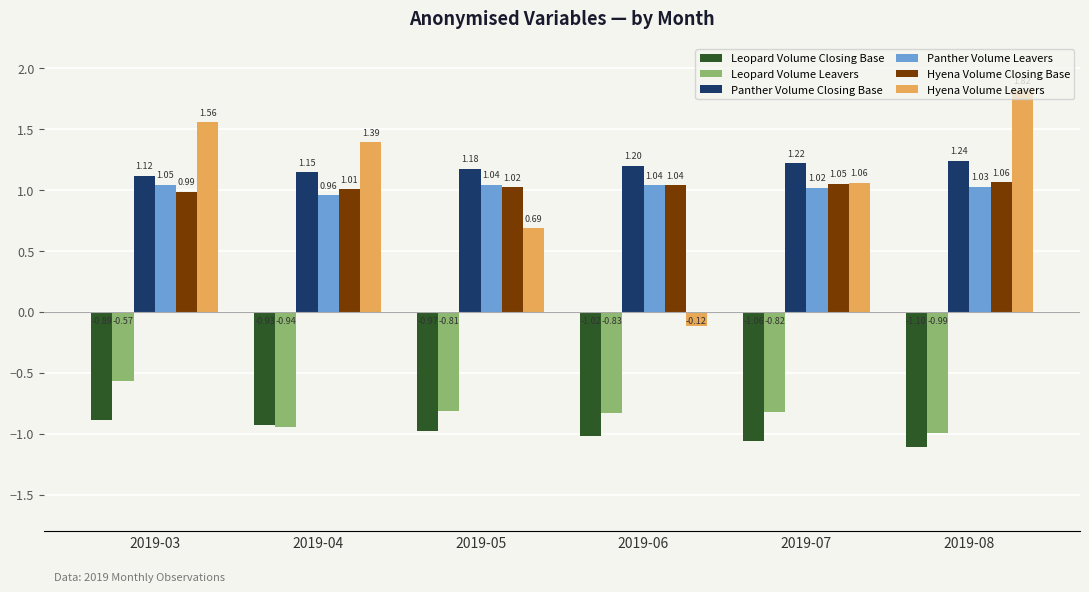

What is the difference between the highest and lowest values at 2019-08?

2.9